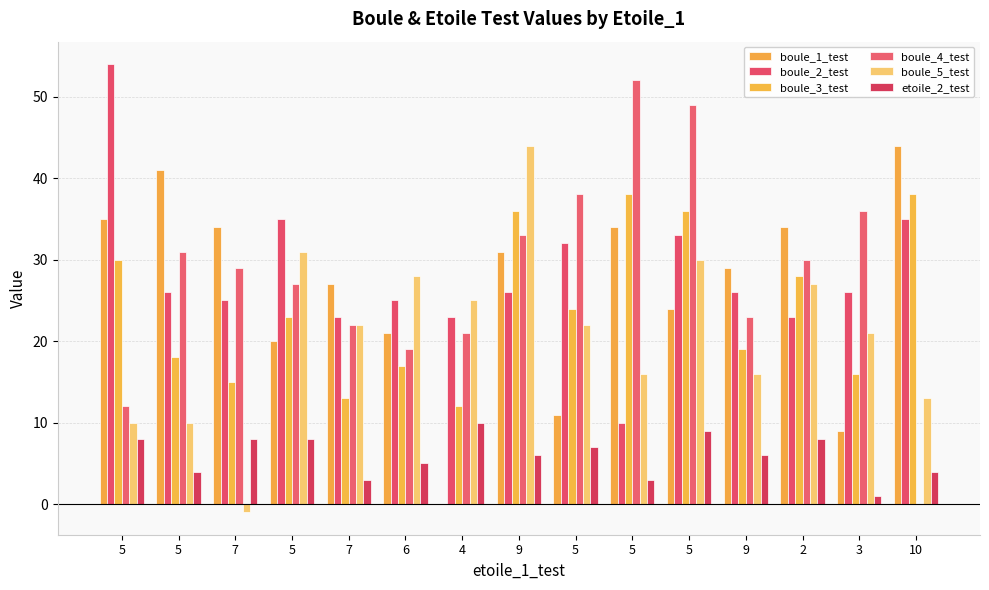

Are the bars horizontal?

No